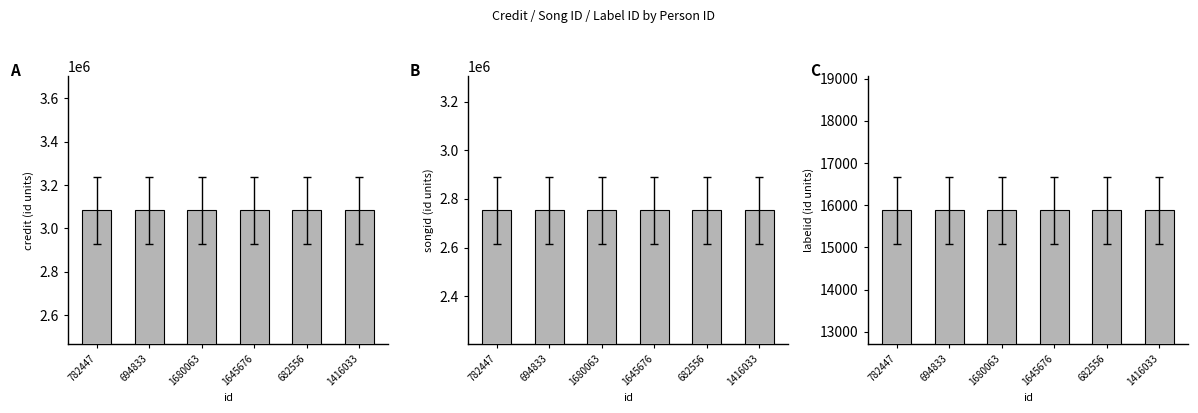

Rank the series at 1416033 from lowest to highest value.

labelid, songid, credit